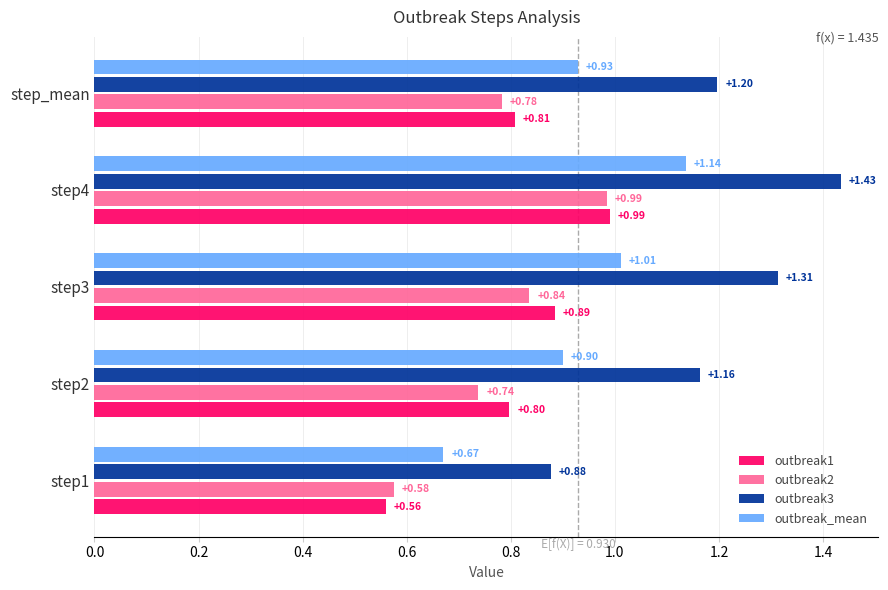

List the labels in order of outbreak_mean value, largest first.

step4, step3, step_mean, step2, step1